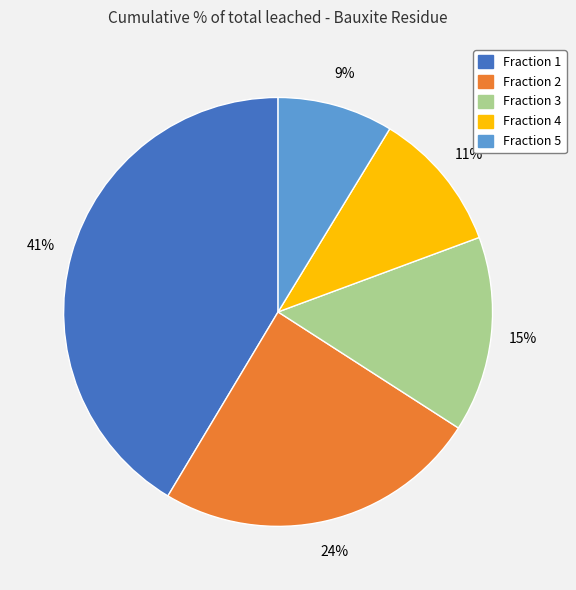

To the nearest percent, what percentage of the pie is Fraction 3?

15%